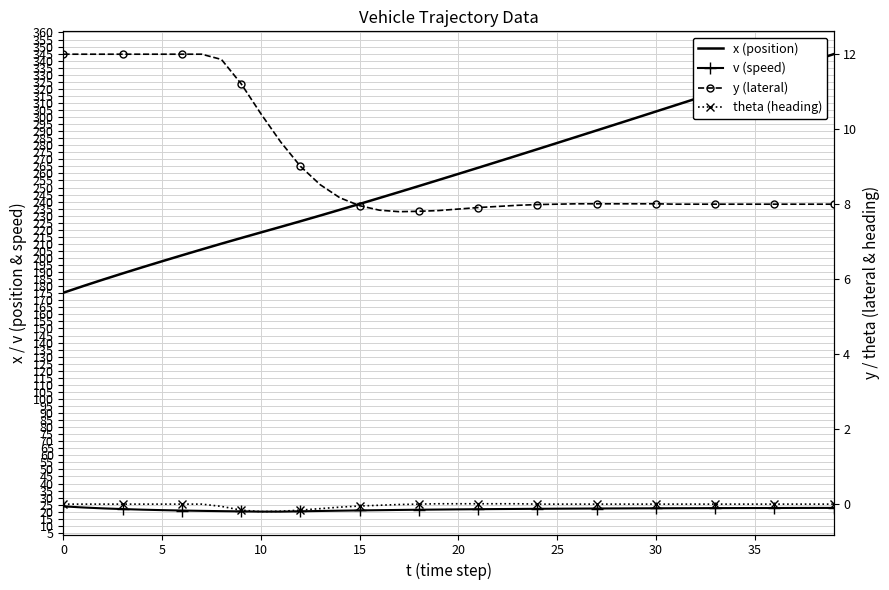

What is the approximate value of y (lateral) at 23?

8.0